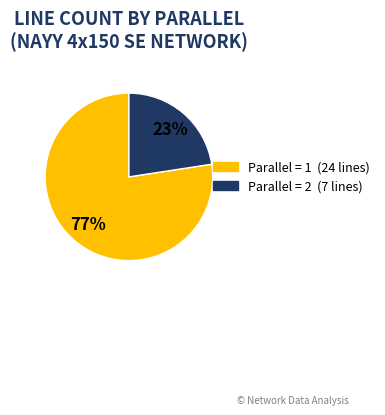

To the nearest percent, what is the average slice percentage?

50%